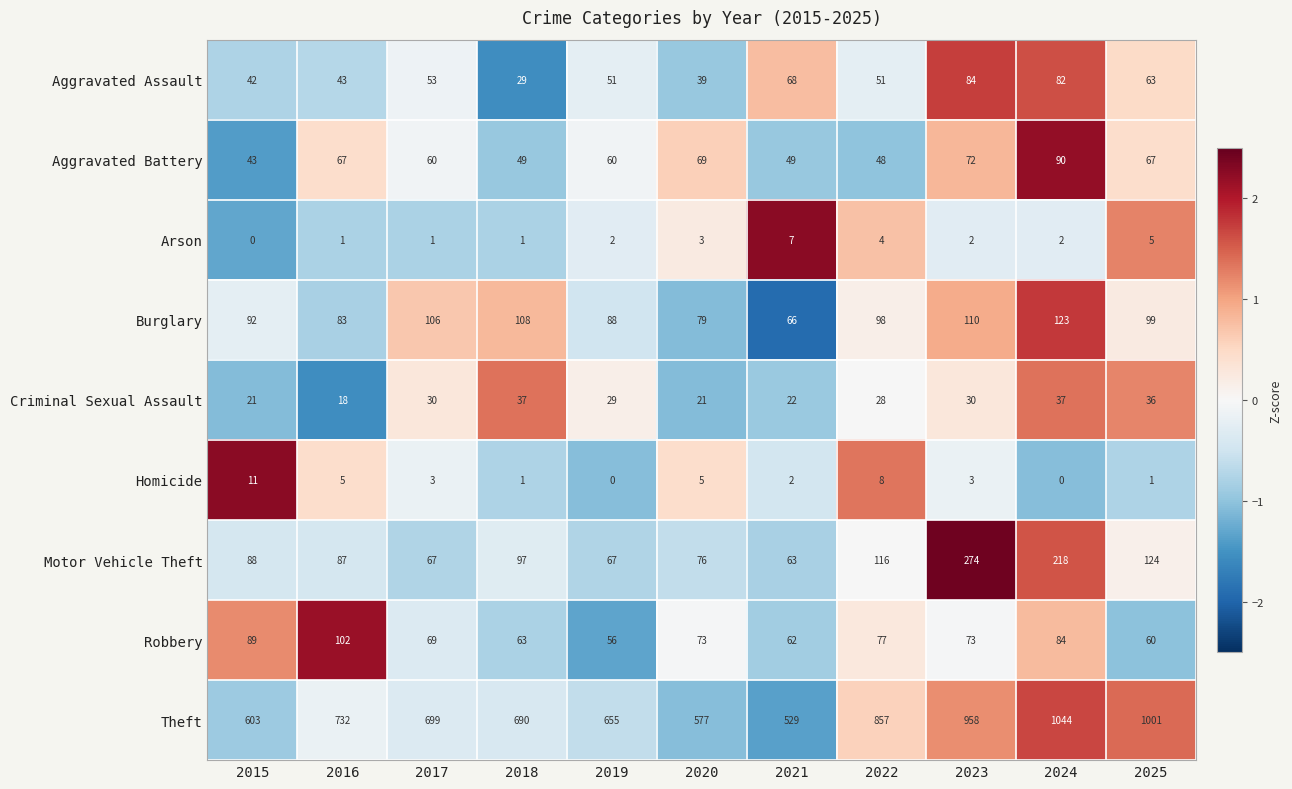

What is the difference between the maximum and minimum values in the Aggravated Battery series?

47